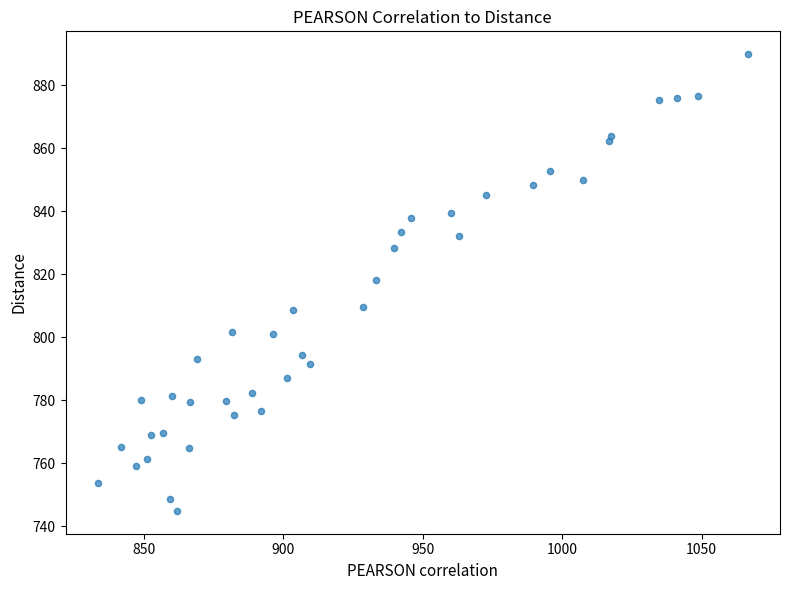

What is the range of Y values (max minus min)?

145.0